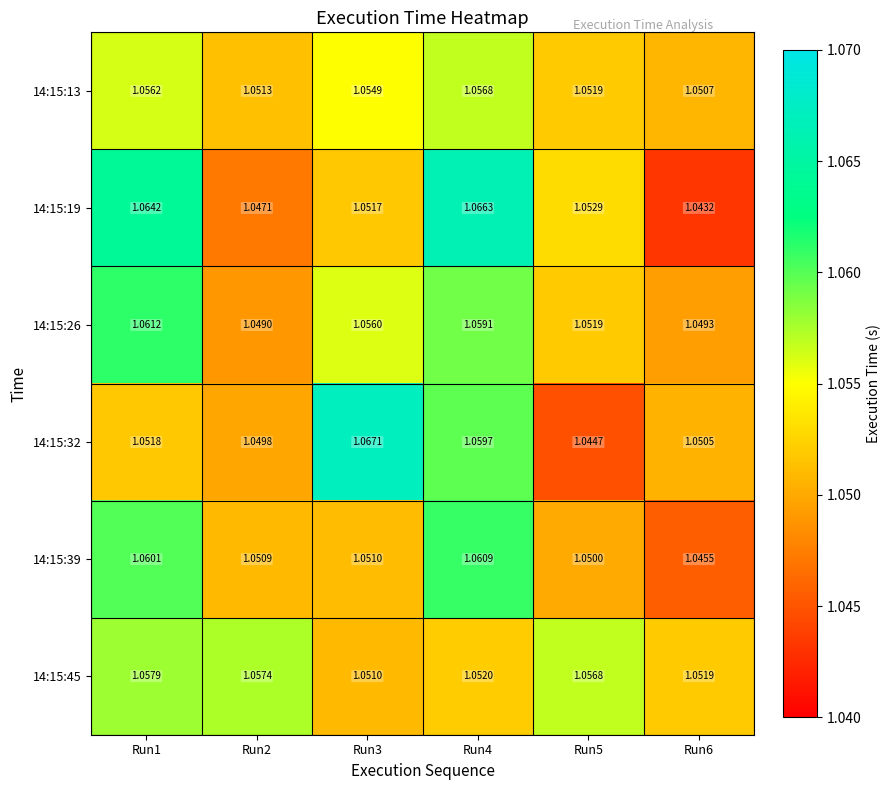

What is the total value across all series at Run5?

6.3